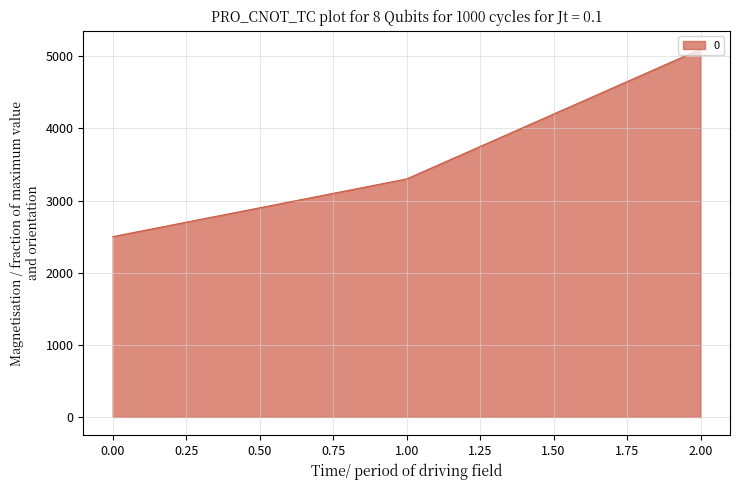

What is the average value?

3633